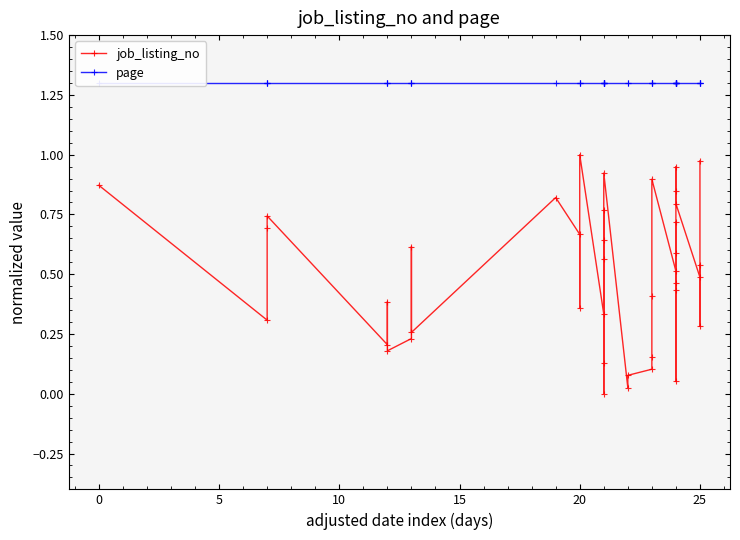

What is the sum of all job_listing_no values?

20.0